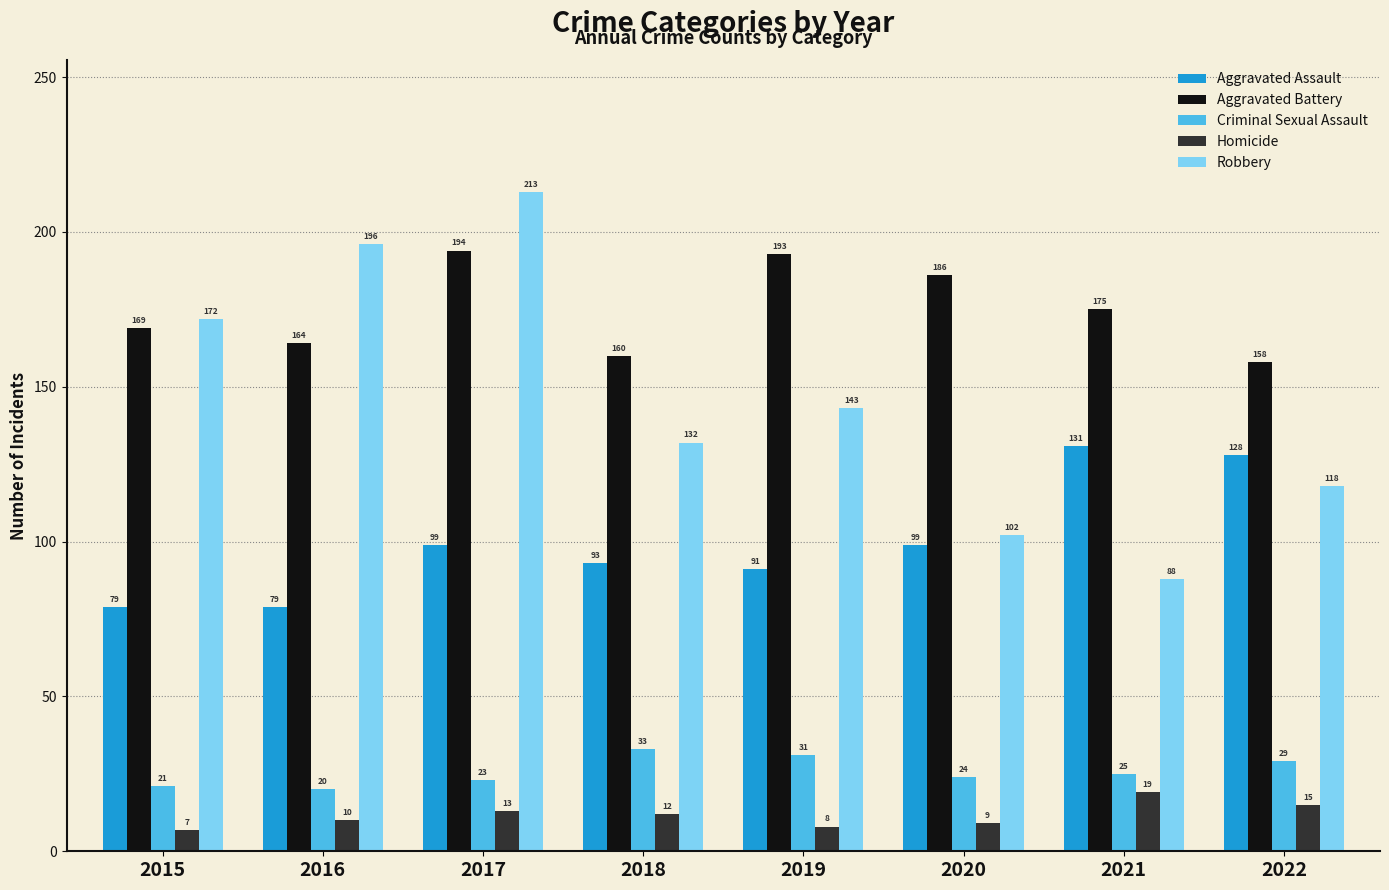

Does the chart contain stacked bars?

No